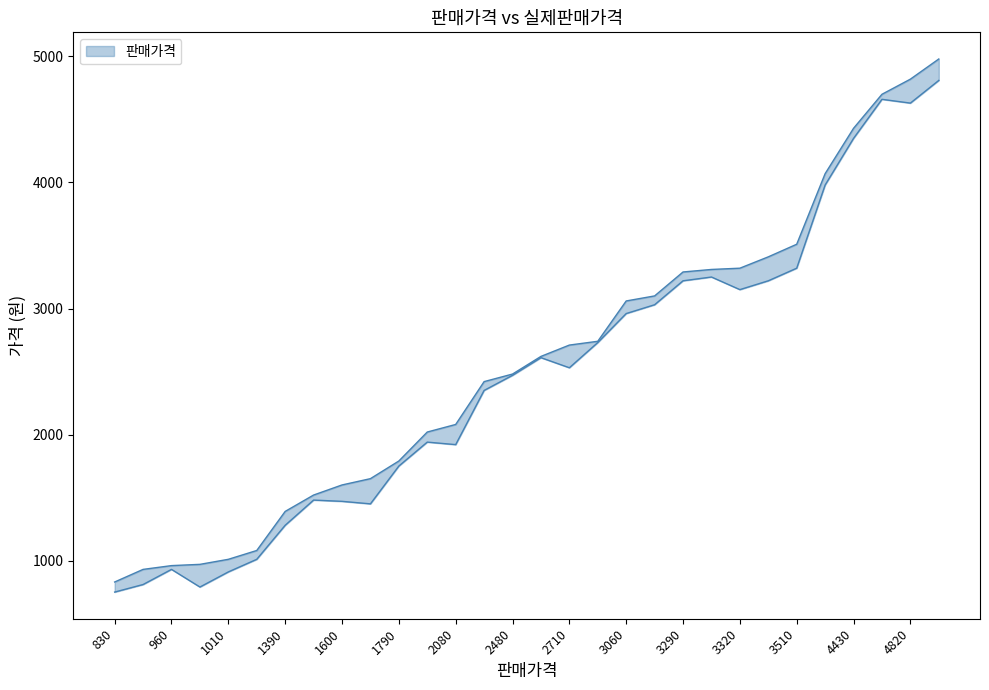

At which label does 실제판매가격 reach its peak?

4980